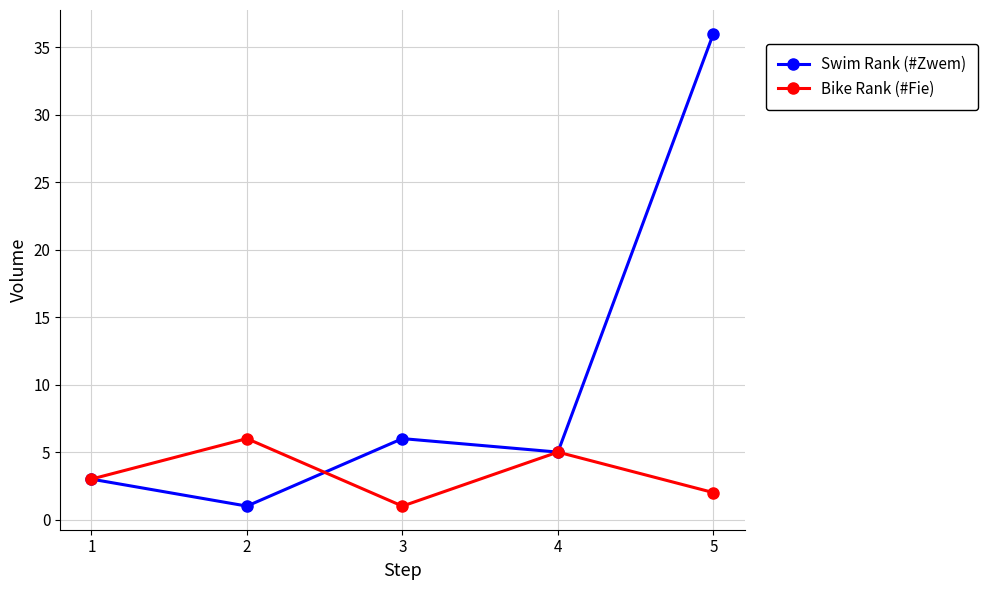

At which label is Bike Rank (#Fie) closest to 3?

1